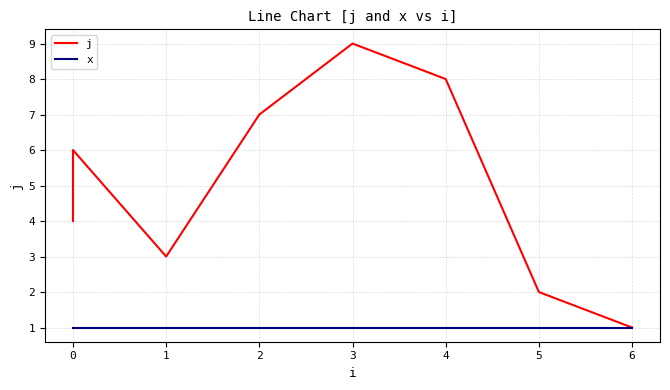

Which series changed the most between 0 and 2?

j